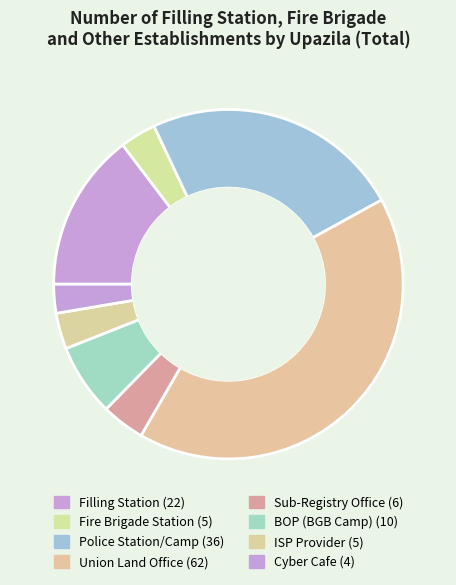

Does BOP (BGB Camp) account for over 50% of the chart?

No